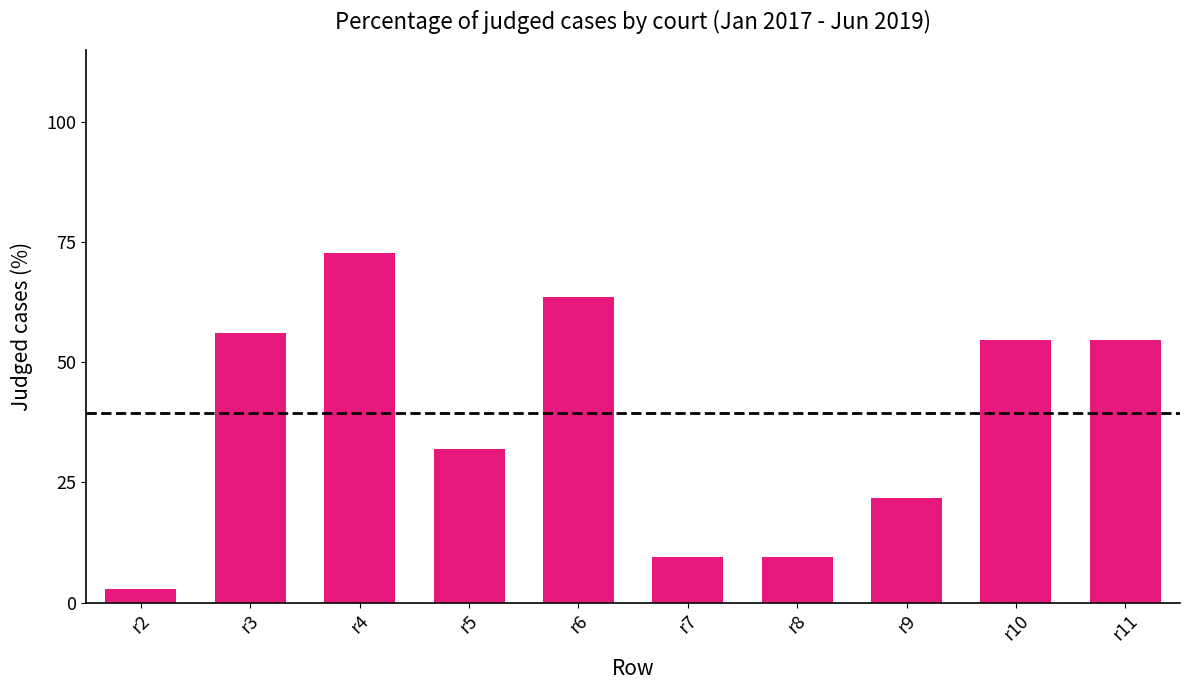

Where is the data nearest to the value 37?

r5